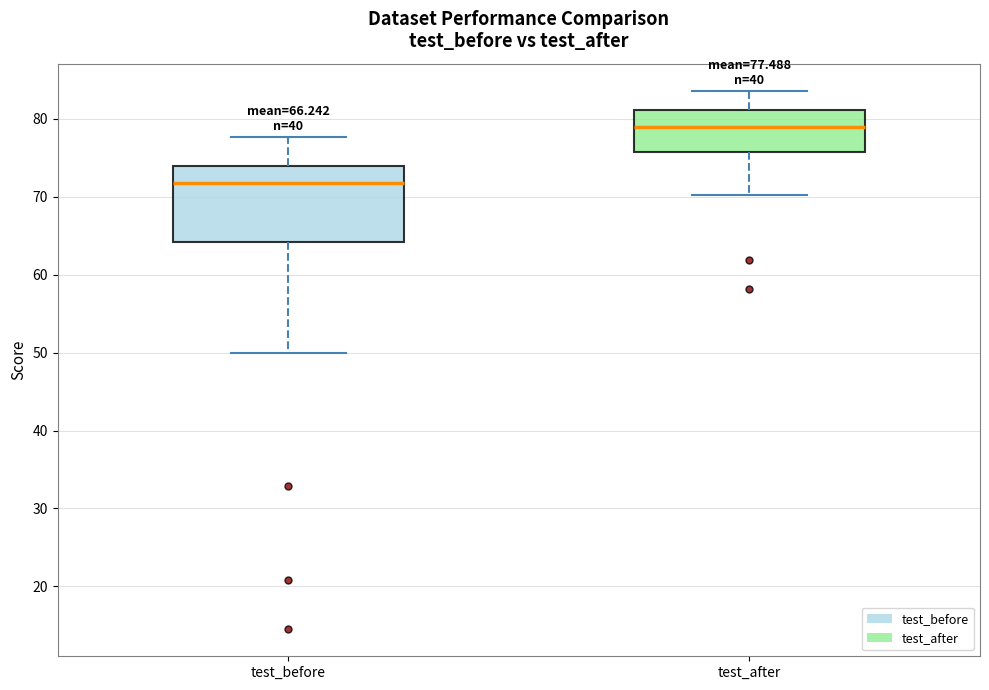

Which box has the lowest median line?

test_before